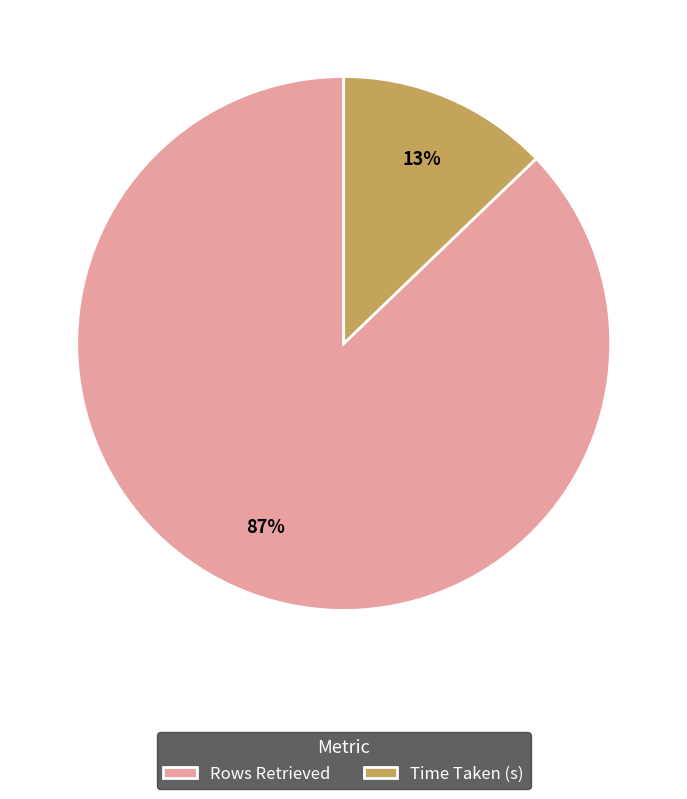

To the nearest percent, what portion does Time Taken (s) represent?

13%